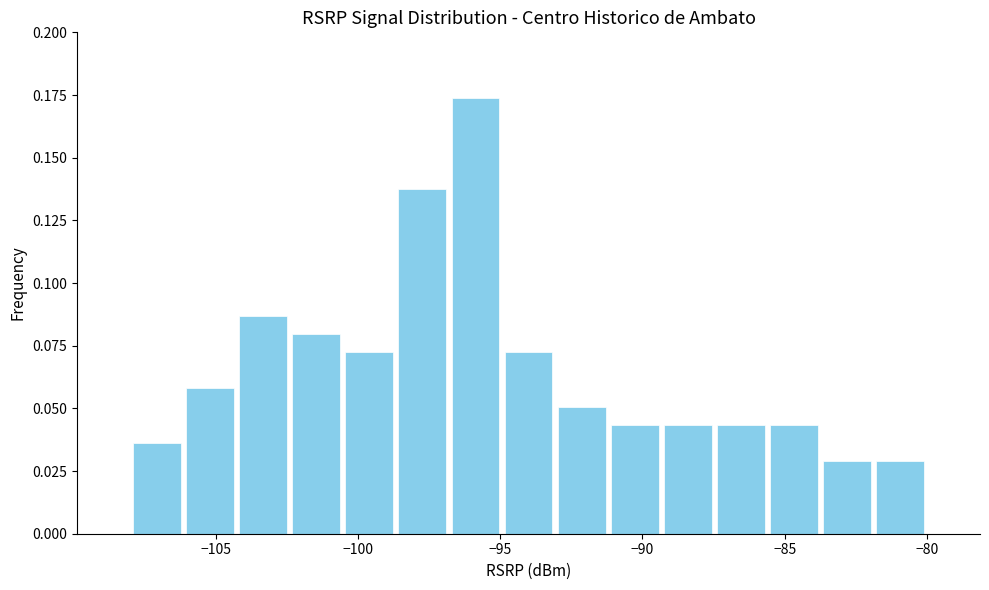

Read against the x-axis, roughly where is the centre of the tallest bar?

-96.0